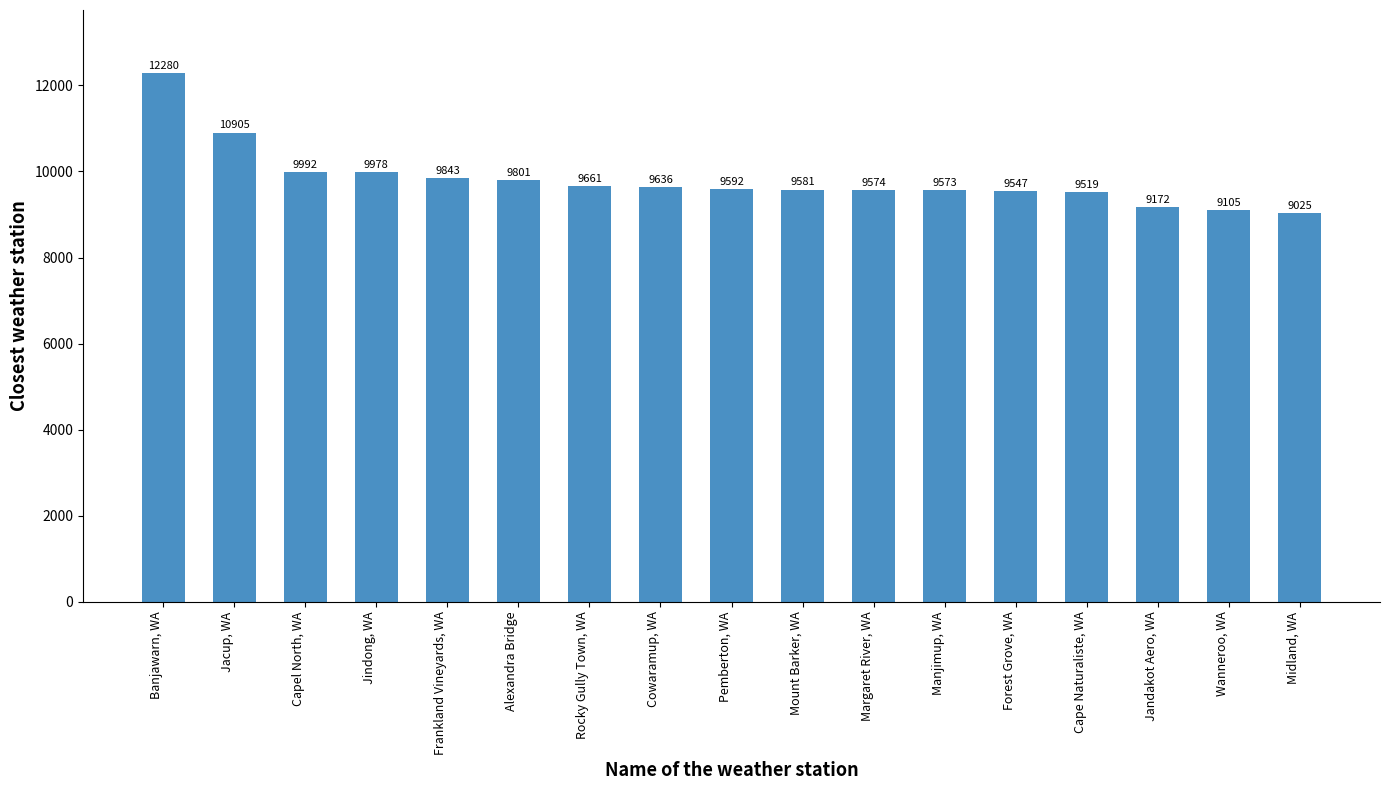

Is it true that the value at Jandakot Aero, WA is 16394?

False